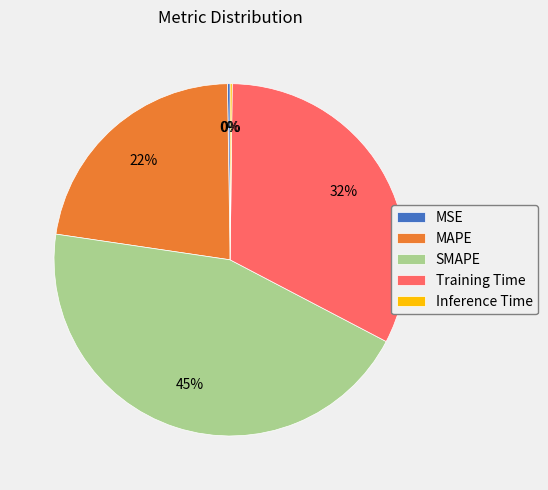

Which slice is the largest?

SMAPE